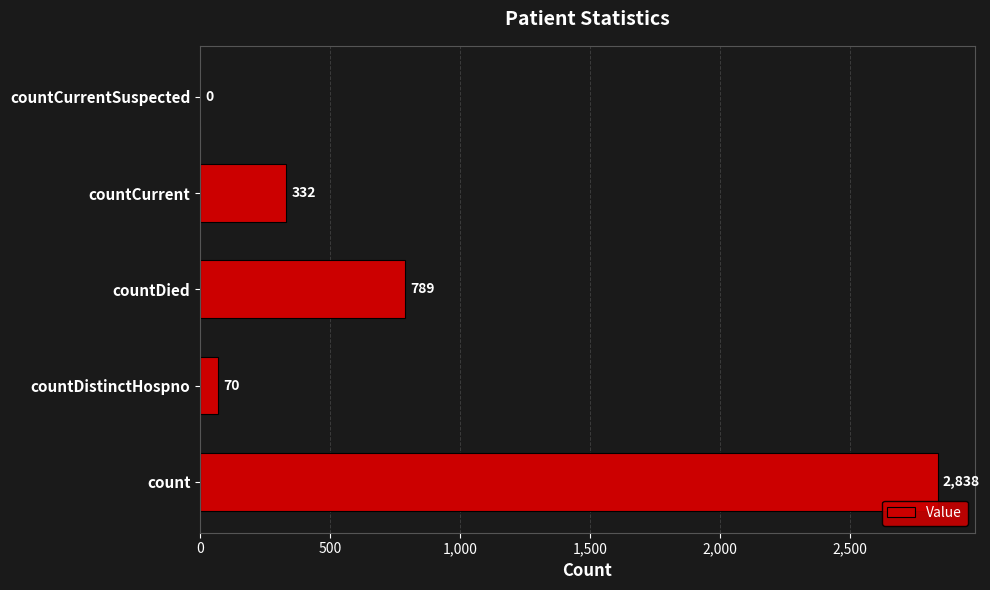

Are the bars grouped side by side (vs. stacked)?

No